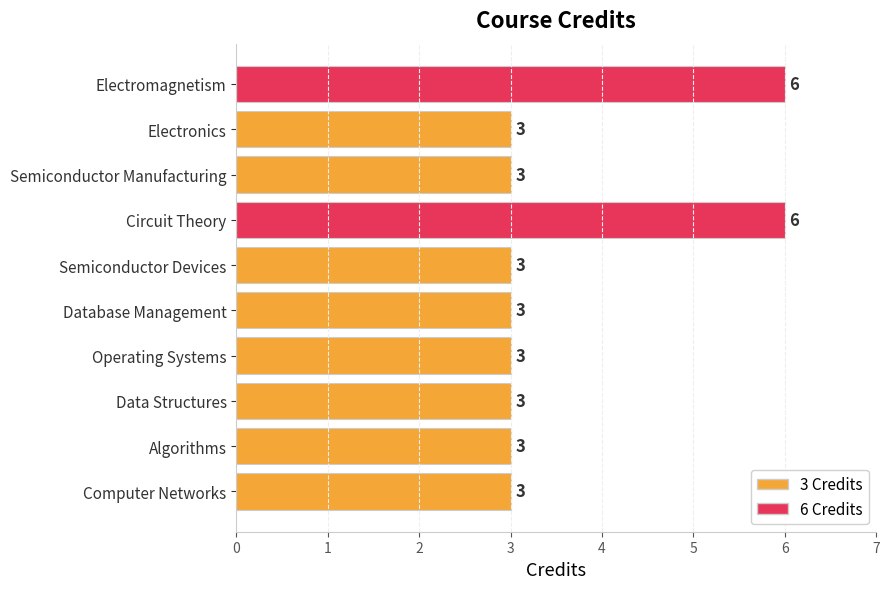

What is the smallest value displayed?

3